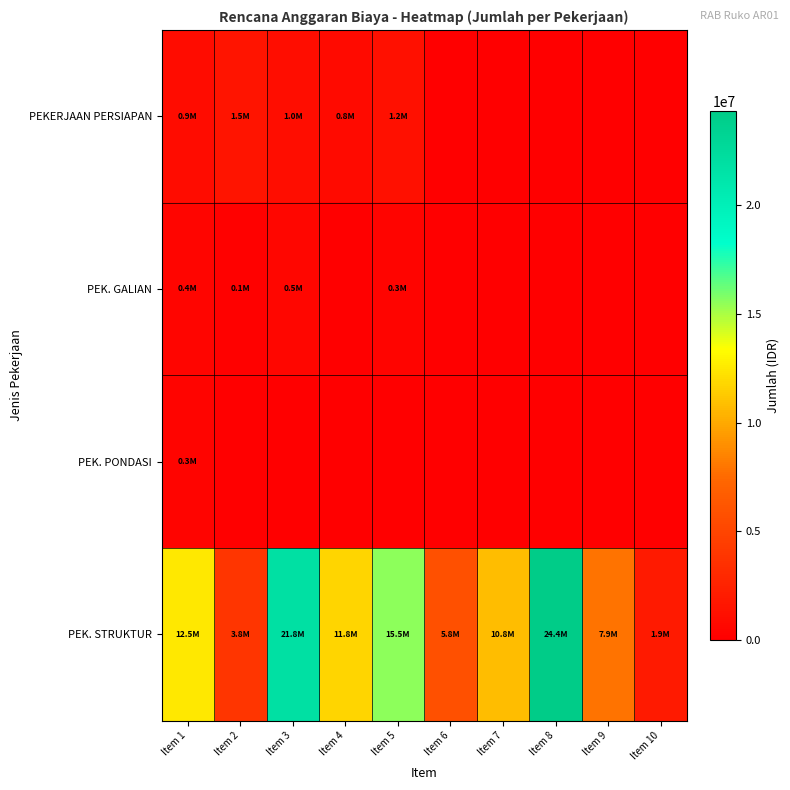

What is the greatest value displayed?

24353251